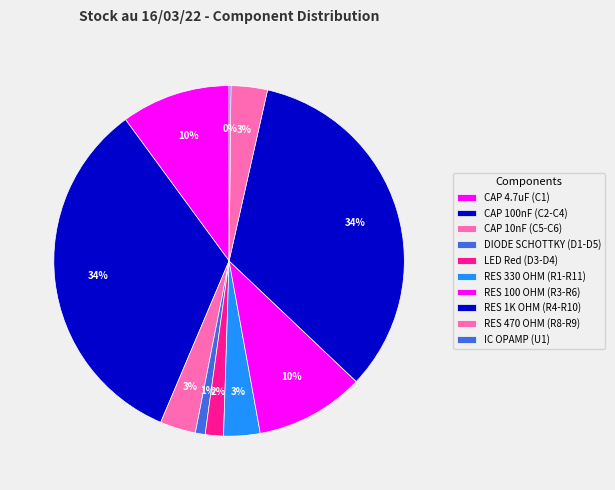

How many segments does this pie chart have?

10